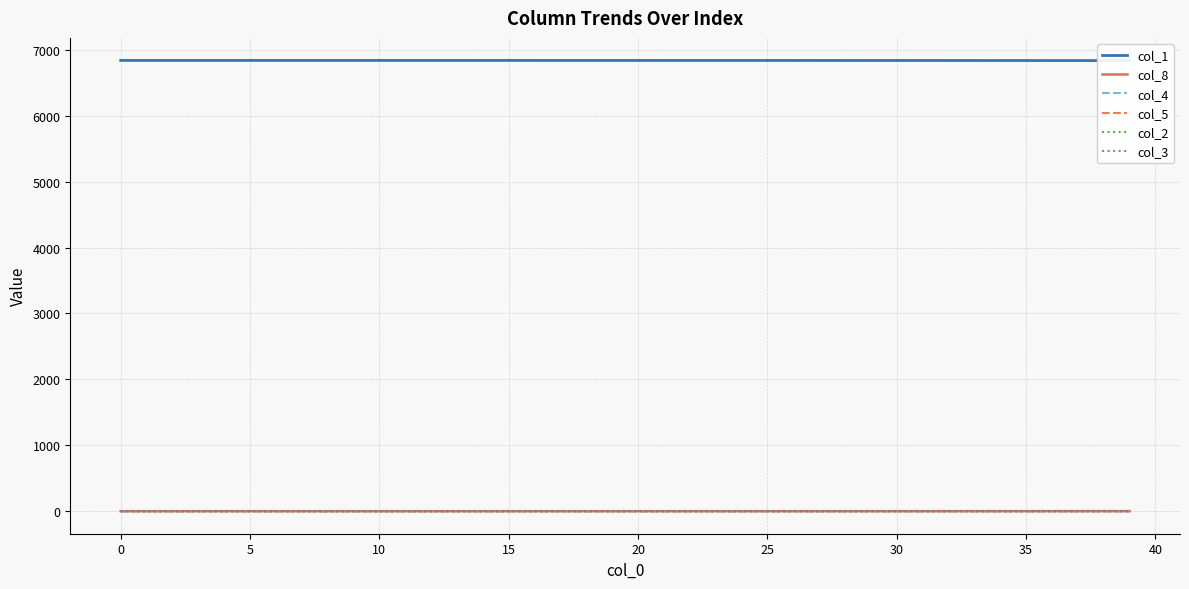

True or false: col_4 has a value of 0.2 at 31.

False